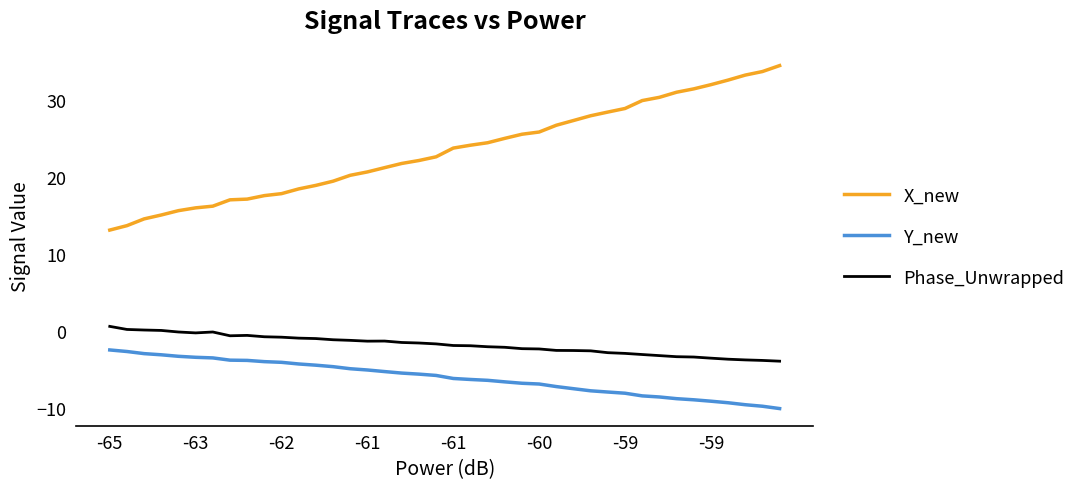

Which series has the largest range (max minus min)?

X_new